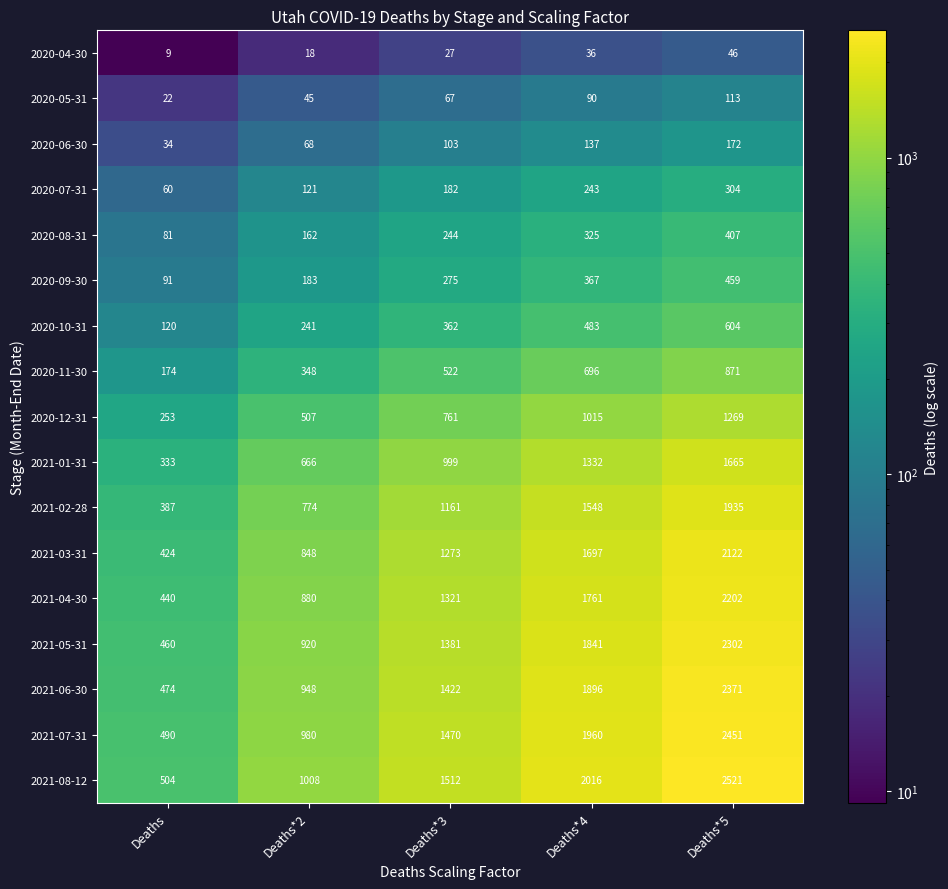

Rank the series by their maximum value, from highest to lowest.

2021-08-12, 2021-07-31, 2021-06-30, 2021-05-31, 2021-04-30, 2021-03-31, 2021-02-28, 2021-01-31, 2020-12-31, 2020-11-30, 2020-10-31, 2020-09-30, 2020-08-31, 2020-07-31, 2020-06-30, 2020-05-31, 2020-04-30